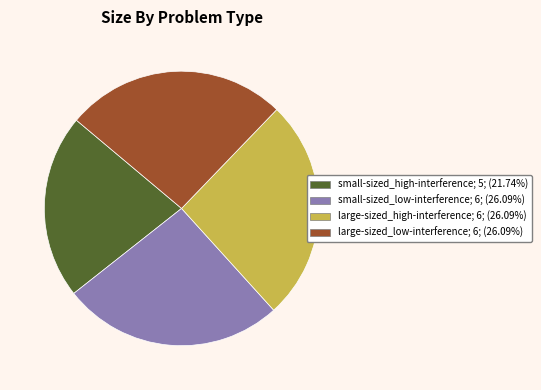

What is the ratio of the value at small-sized_high-interference; 5; (21.74%) to the value at large-sized_high-interference; 6; (26.09%)?

0.8